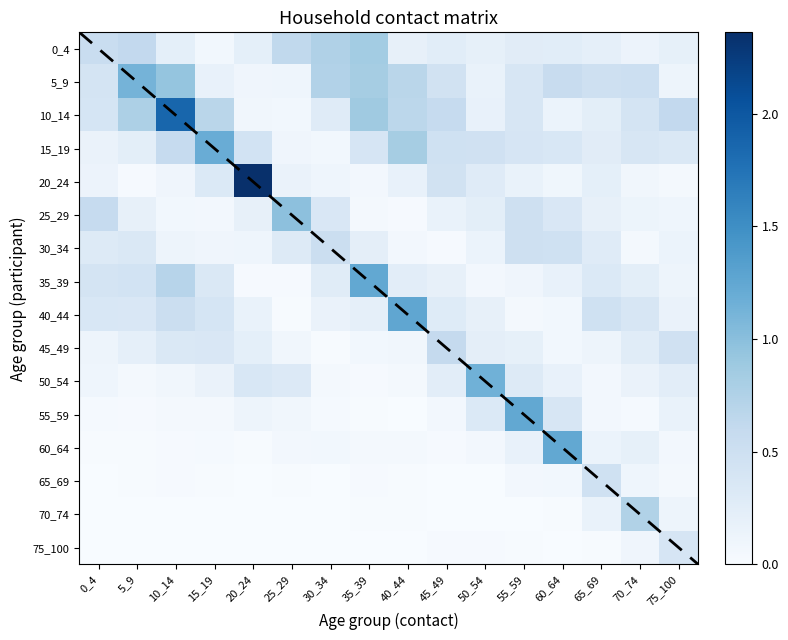

List the series in order of their peak value, lowest first.

75_100, 65_69, 30_34, 45_49, 70_74, 0_4, 25_29, 5_9, 50_54, 15_19, 60_64, 55_59, 35_39, 40_44, 10_14, 20_24